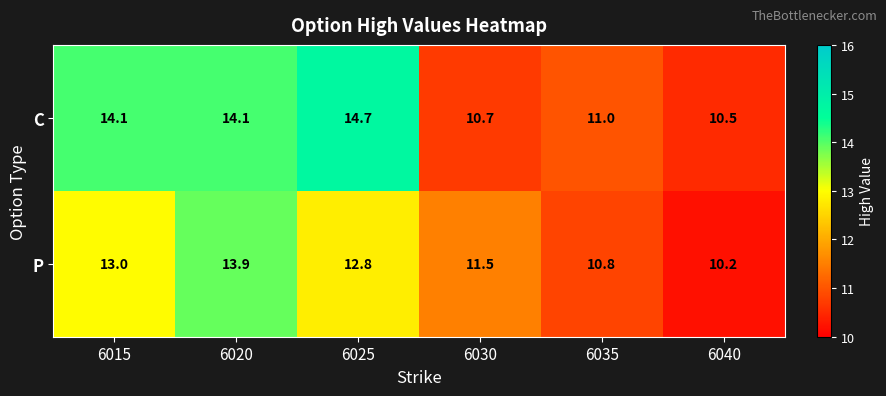

Count the number of data series in this chart.

2